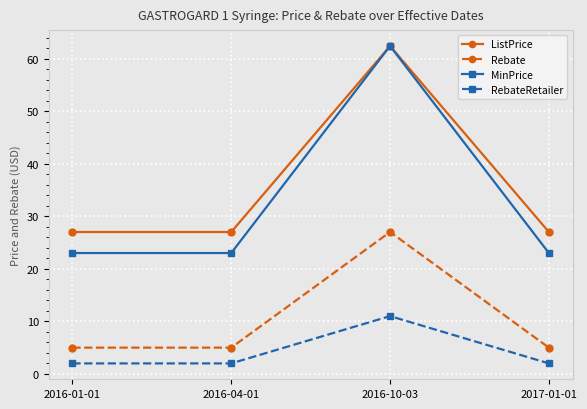

What is the average value of the ListPrice series?

35.8